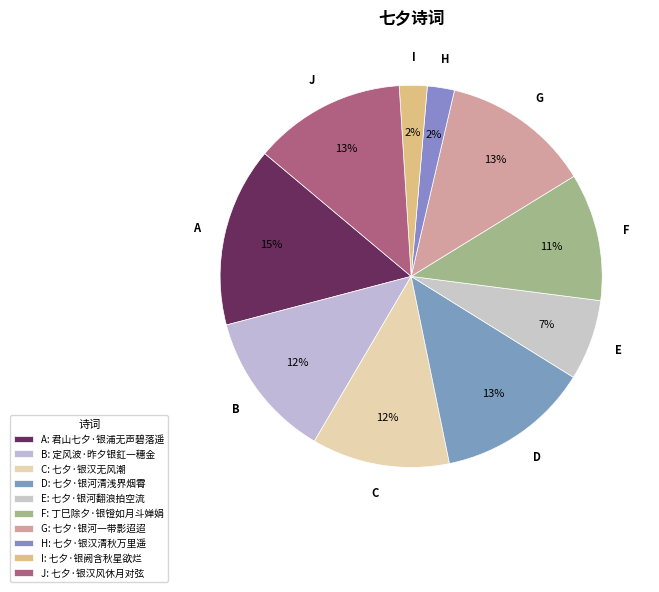

To the nearest percent, what percentage of the pie is J?

13%